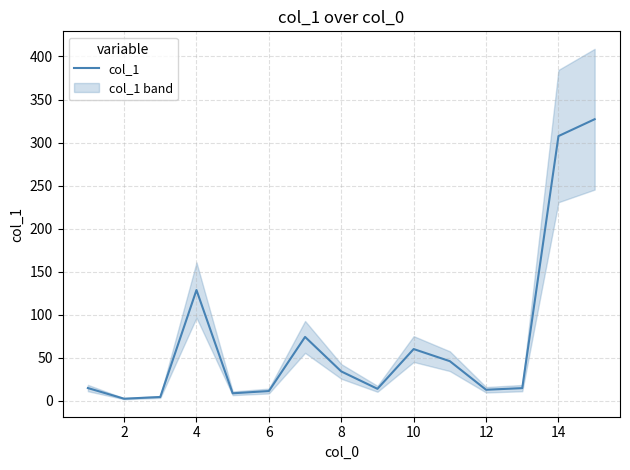

What is the maximum value for col_1?

327.1